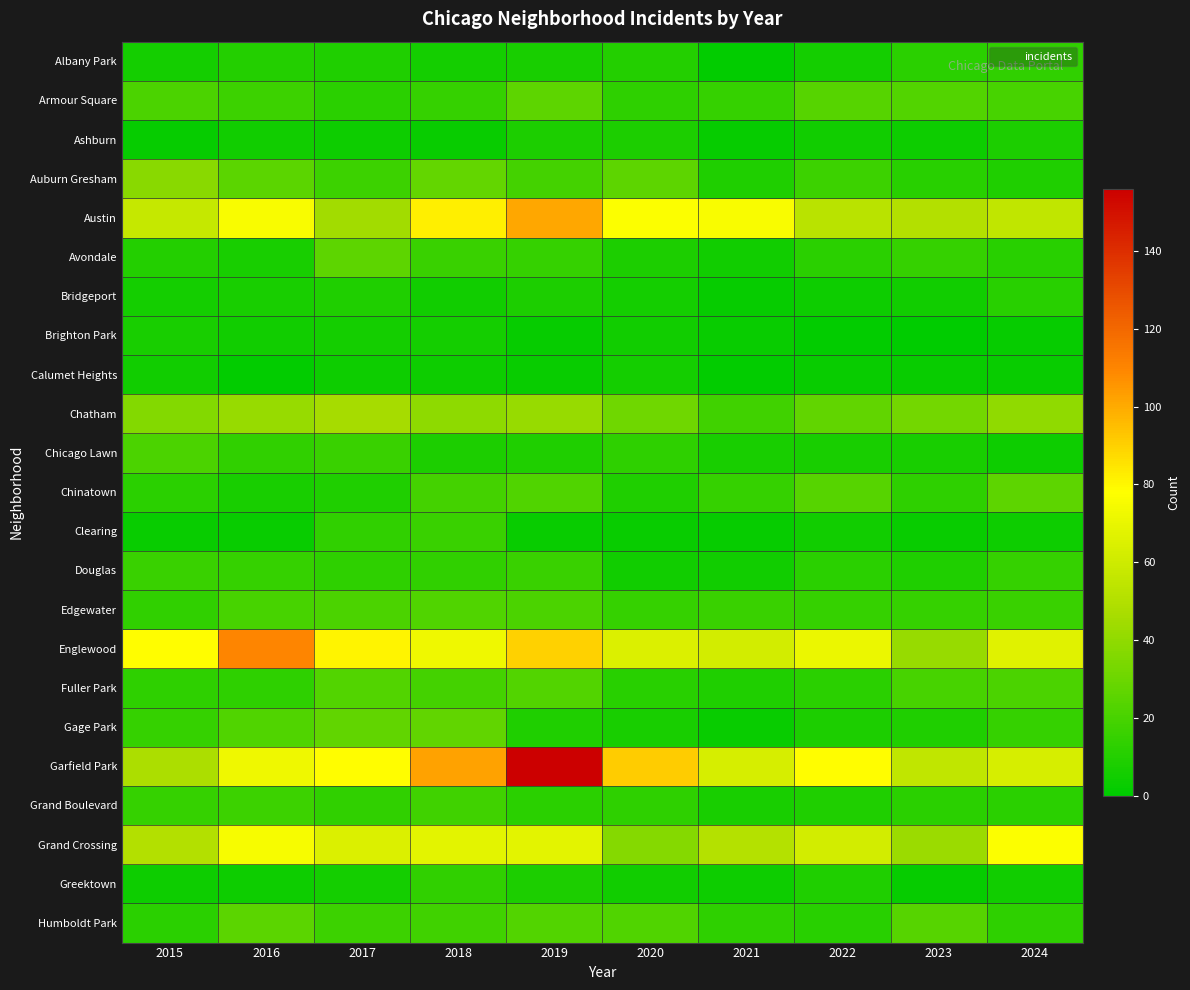

Reading right to left, list all the values displayed in this chart.

Albany Park: 2024=14	2023=12	2022=6	2021=1	2020=10	2019=7	2018=6	2017=9	2016=10	2015=6
Armour Square: 2024=20	2023=23	2022=24	2021=15	2020=13	2019=26	2018=15	2017=12	2016=17	2015=21
Ashburn: 2024=8	2023=4	2022=5	2021=2	2020=8	2019=8	2018=3	2017=4	2016=5	2015=2
Auburn Gresham: 2024=9	2023=11	2022=17	2021=9	2020=26	2019=19	2018=28	2017=17	2016=25	2015=38
Austin: 2024=55	2023=50	2022=53	2021=76	2020=77	2019=101	2018=82	2017=45	2016=76	2015=57
Avondale: 2024=11	2023=15	2022=12	2021=5	2020=8	2019=15	2018=16	2017=26	2016=7	2015=10
Bridgeport: 2024=11	2023=5	2022=4	2021=2	2020=6	2019=8	2018=5	2017=9	2016=7	2015=6
Brighton Park: 2024=2	2023=0	2022=1	2021=3	2020=5	2019=2	2018=6	2017=6	2016=5	2015=7
Calumet Heights: 2024=3	2023=3	2022=3	2021=1	2020=6	2019=3	2018=4	2017=4	2016=1	2015=5
Chatham: 2024=40	2023=32	2022=27	2021=18	2020=31	2019=42	2018=39	2017=46	2016=42	2015=36
Chicago Lawn: 2024=4	2023=7	2022=7	2021=7	2020=13	2019=9	2018=8	2017=16	2016=14	2015=21
Chinatown: 2024=26	2023=13	2022=24	2021=15	2020=9	2019=22	2018=19	2017=9	2016=7	2015=12
Clearing: 2024=4	2023=3	2022=5	2021=2	2020=3	2019=3	2018=16	2017=14	2016=3	2015=3
Douglas: 2024=15	2023=9	2022=12	2021=5	2020=5	2019=16	2018=14	2017=13	2016=15	2015=16
Edgewater: 2024=16	2023=15	2022=15	2021=16	2020=15	2019=21	2018=22	2017=21	2016=20	2015=14
Englewood: 2024=67	2023=42	2022=71	2021=62	2020=65	2019=90	2018=72	2017=81	2016=110	2015=78
Fuller Park: 2024=21	2023=20	2022=12	2021=9	2020=11	2019=23	2018=19	2017=23	2016=13	2015=13
Gage Park: 2024=15	2023=9	2022=8	2021=3	2020=7	2019=9	2018=27	2017=27	2016=22	2015=15
Garfield Park: 2024=63	2023=55	2022=78	2021=63	2020=91	2019=156	2018=102	2017=78	2016=72	2015=48
Grand Boulevard: 2024=12	2023=12	2022=9	2021=7	2020=13	2019=12	2018=18	2017=14	2016=17	2015=15
Grand Crossing: 2024=77	2023=43	2022=62	2021=51	2020=37	2019=68	2018=68	2017=65	2016=75	2015=50
Greektown: 2024=5	2023=2	2022=9	2021=4	2020=5	2019=8	2018=14	2017=6	2016=4	2015=4
Humboldt Park: 2024=13	2023=24	2022=11	2021=13	2020=22	2019=23	2018=18	2017=17	2016=25	2015=12